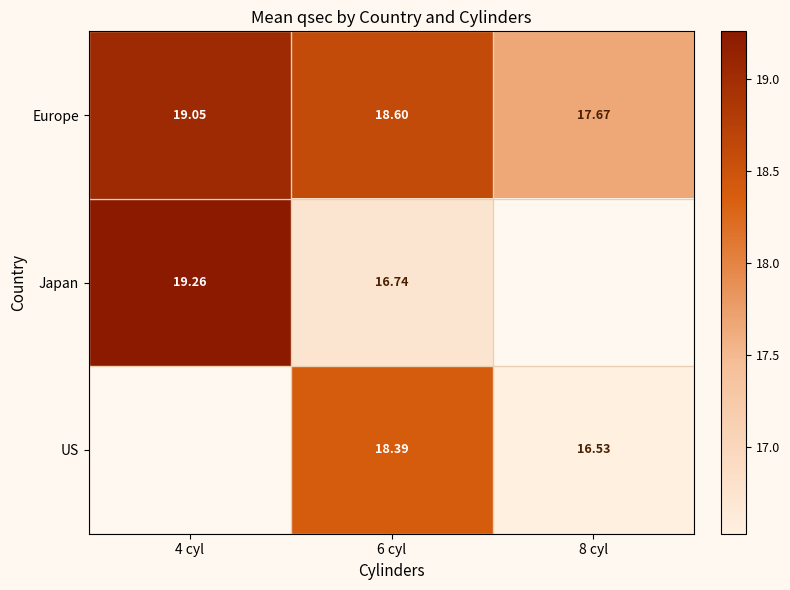

Is the value of Europe at 4 cyl greater than the value of US at 6 cyl?

Yes